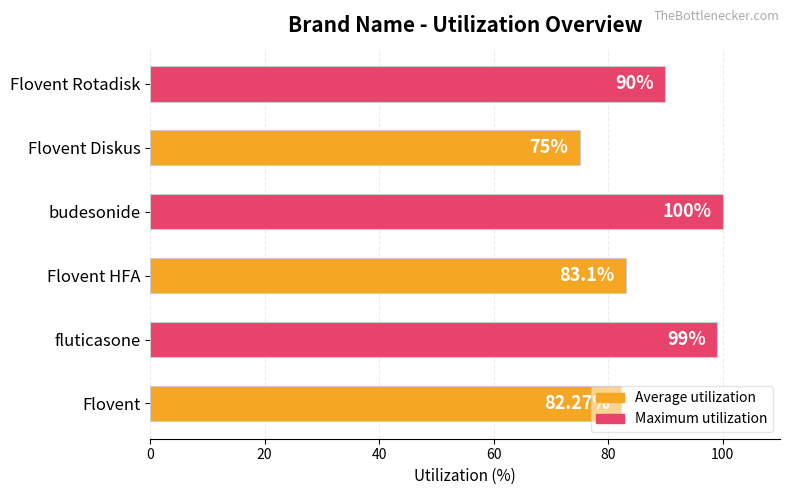

What is the smallest value displayed?

75.0